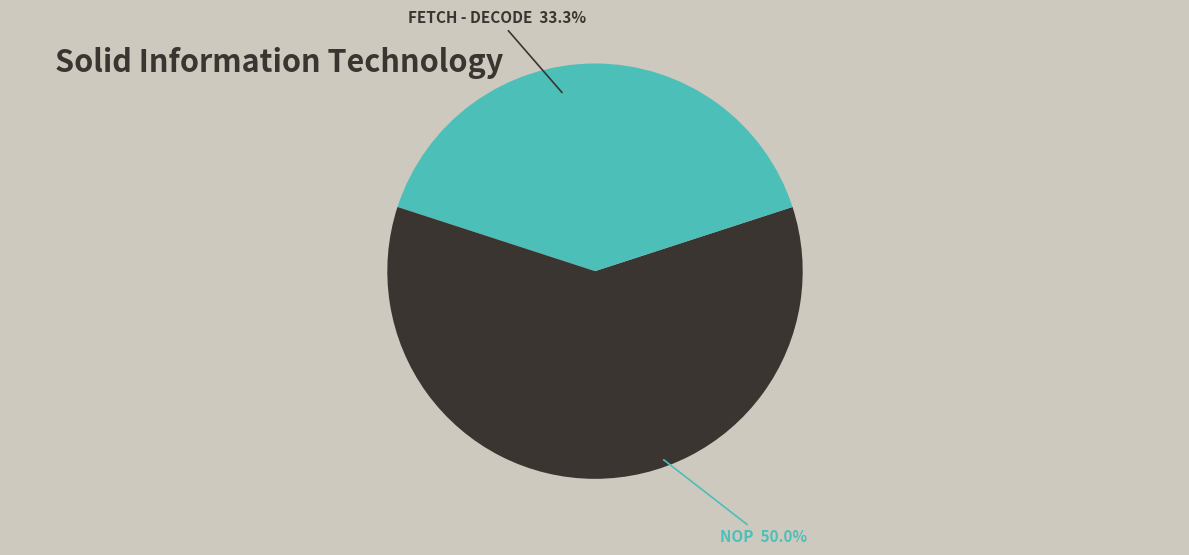

The NOP slice represents 60% of the pie. True or false?

True